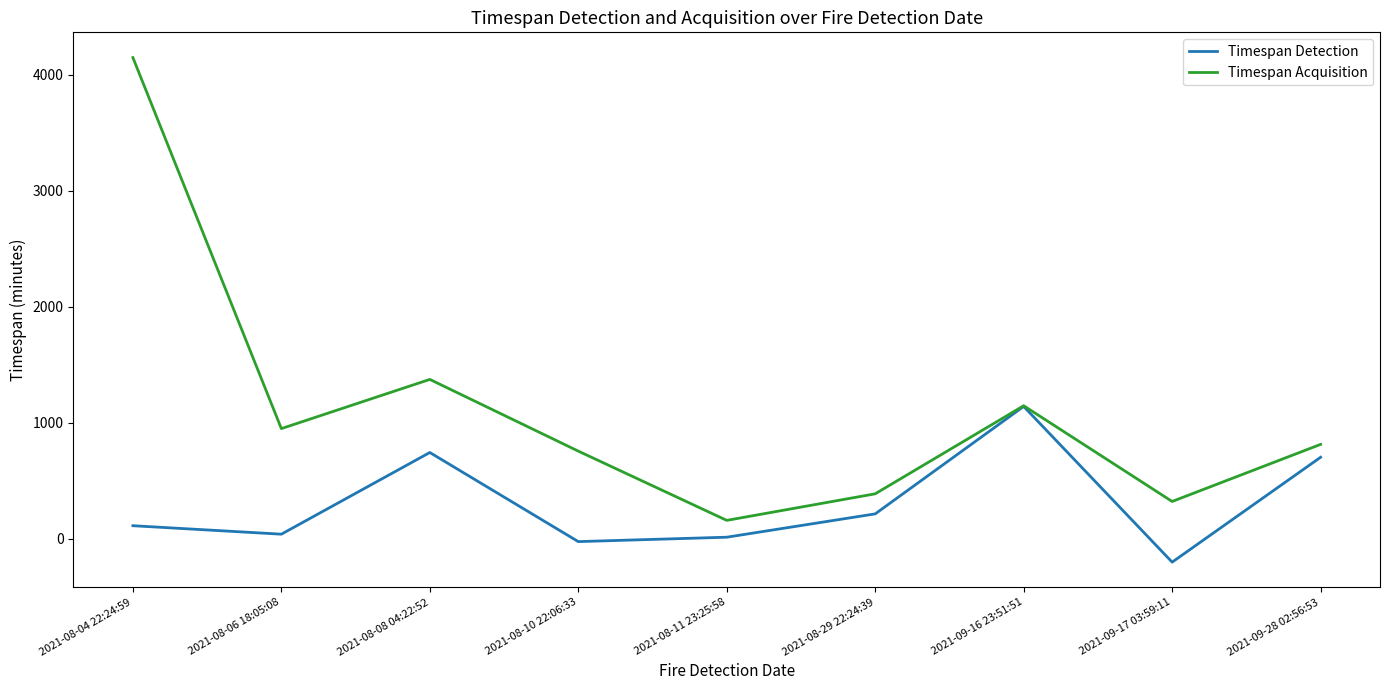

True or false: Timespan Acquisition has a value of 757 at 2021-08-10 22:06:33.

True